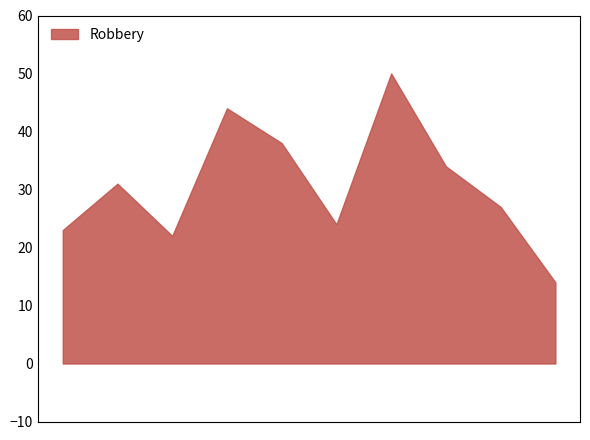

What is the difference between the maximum and minimum values?

36